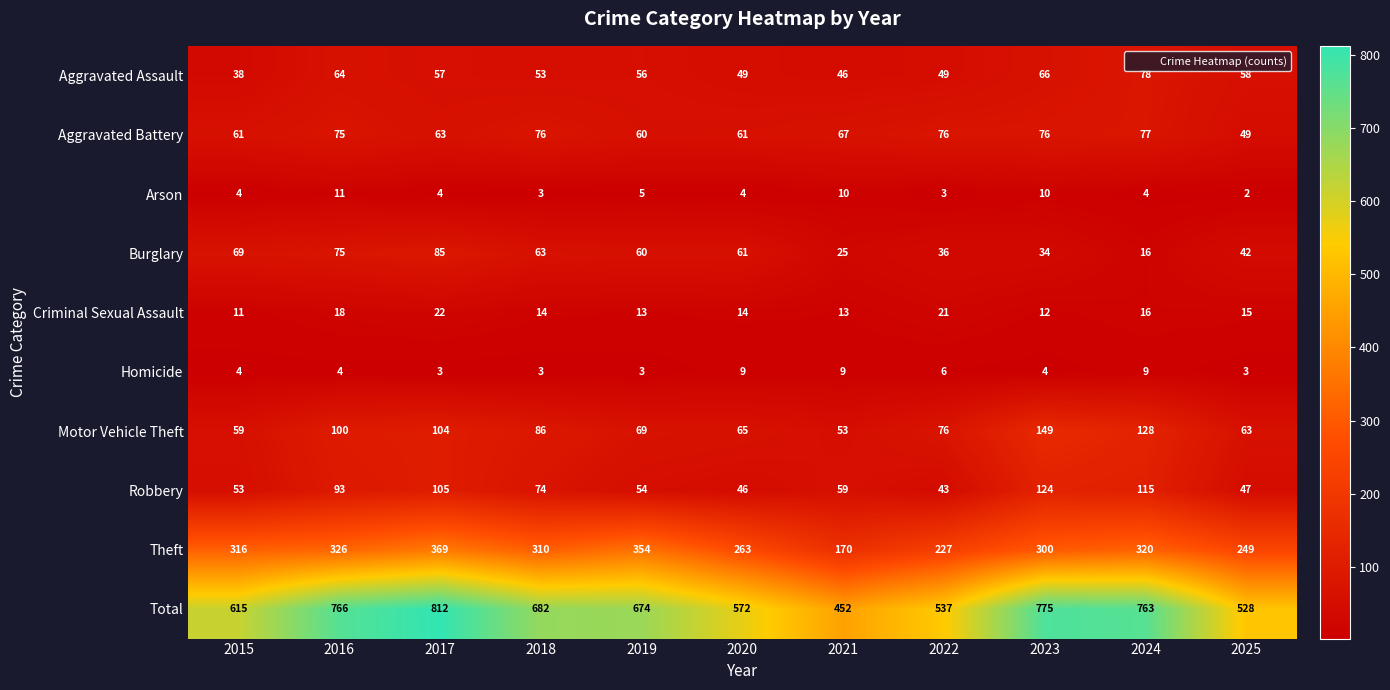

At which category does the chart reach its minimum across all series?

2025